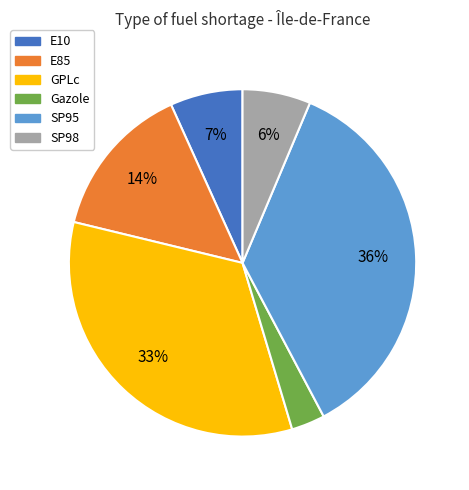

To the nearest percent, what is the difference between the E85 and Gazole slice percentages?

11%